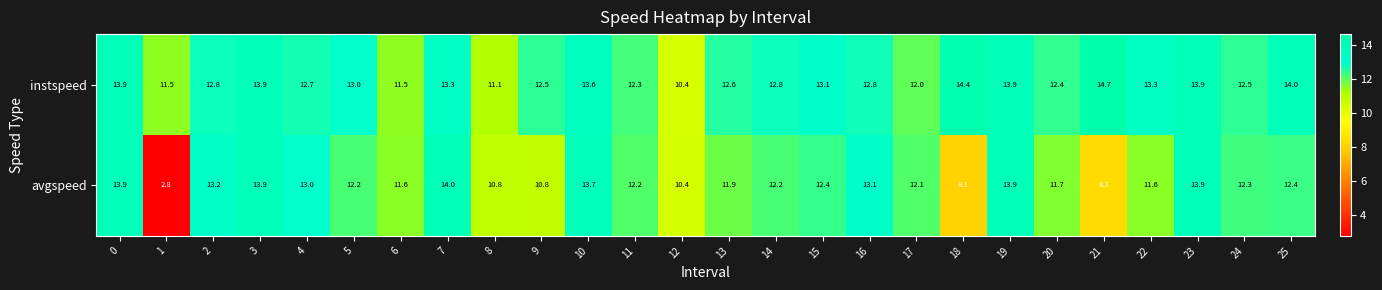

What is the approximate value of instspeed at 24?

12.5